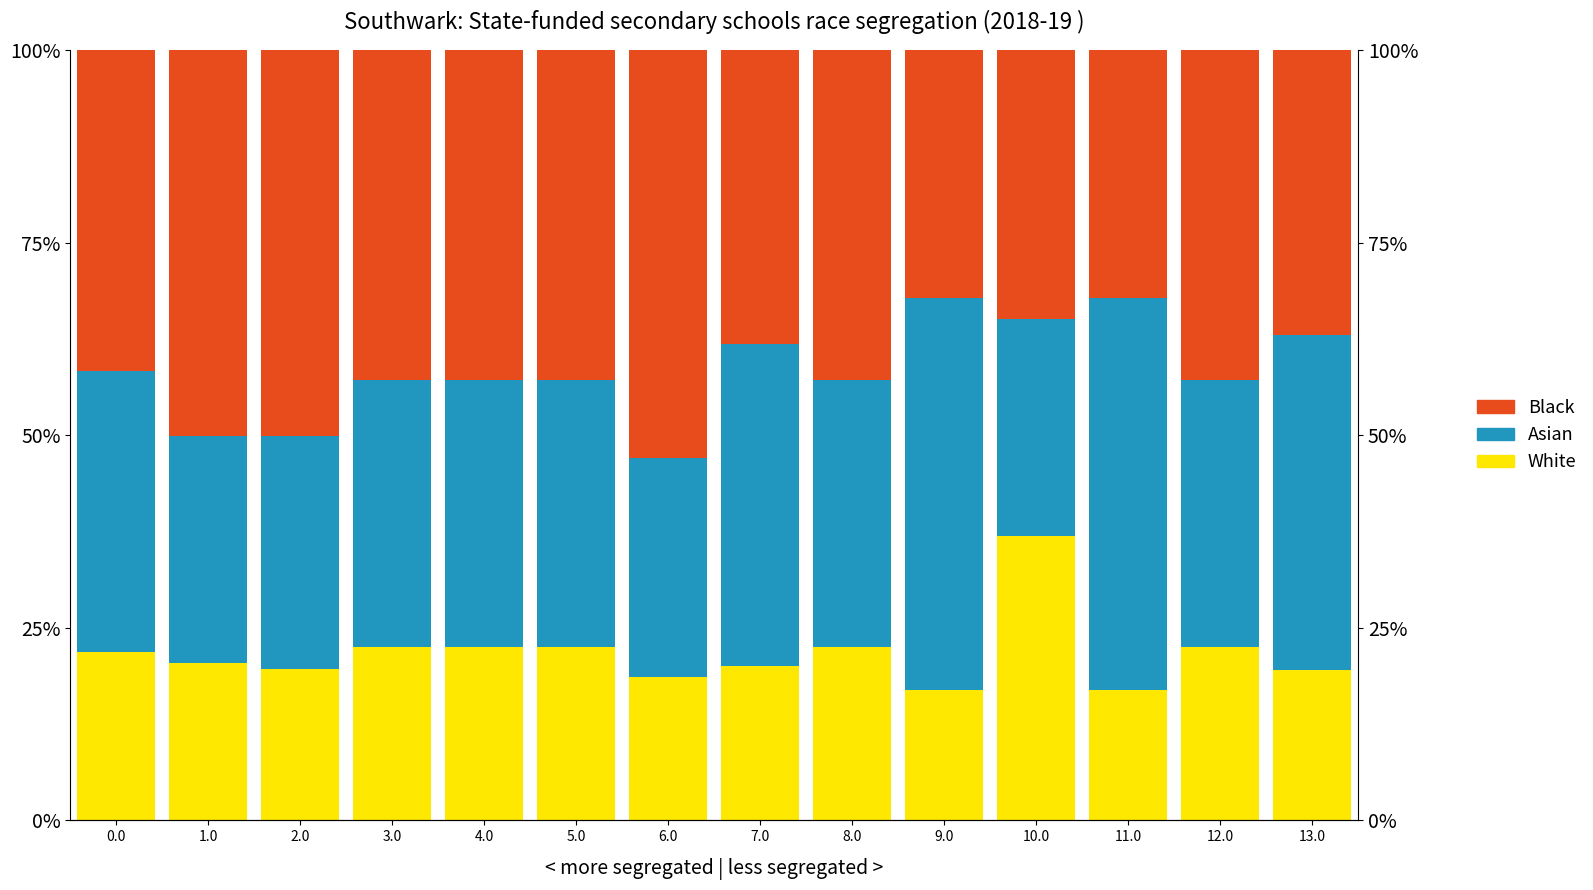

What is the value of the White bar at the 6th from the left?

22.5